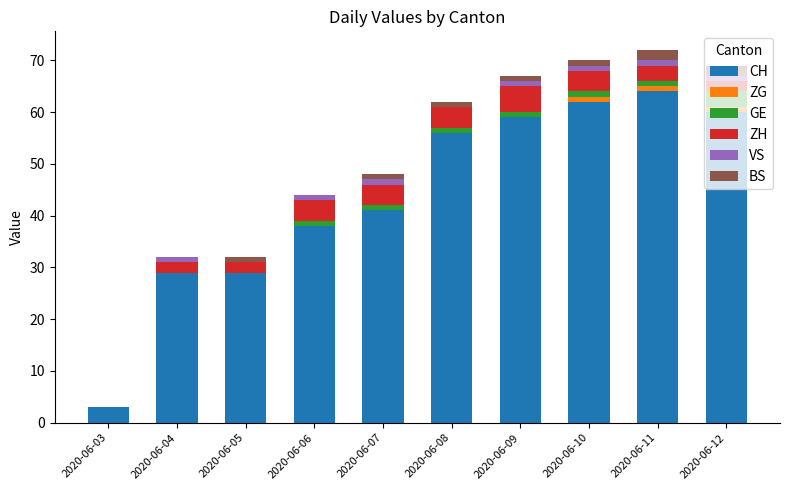

What is the total value across all series at 2020-06-03?

3